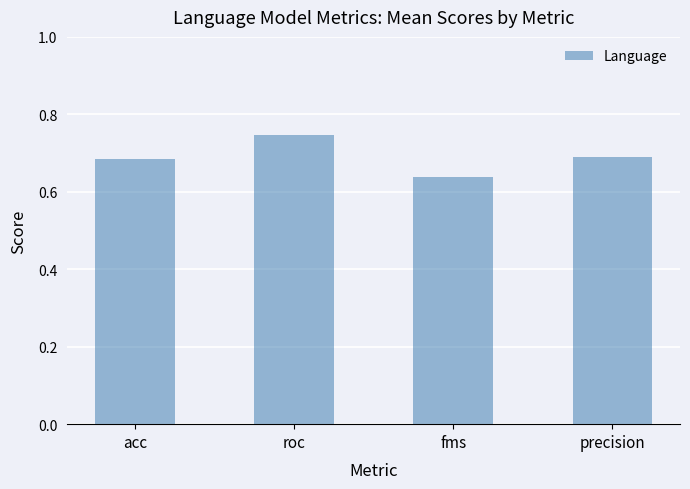

Which label corresponds to the largest value in the chart?

roc